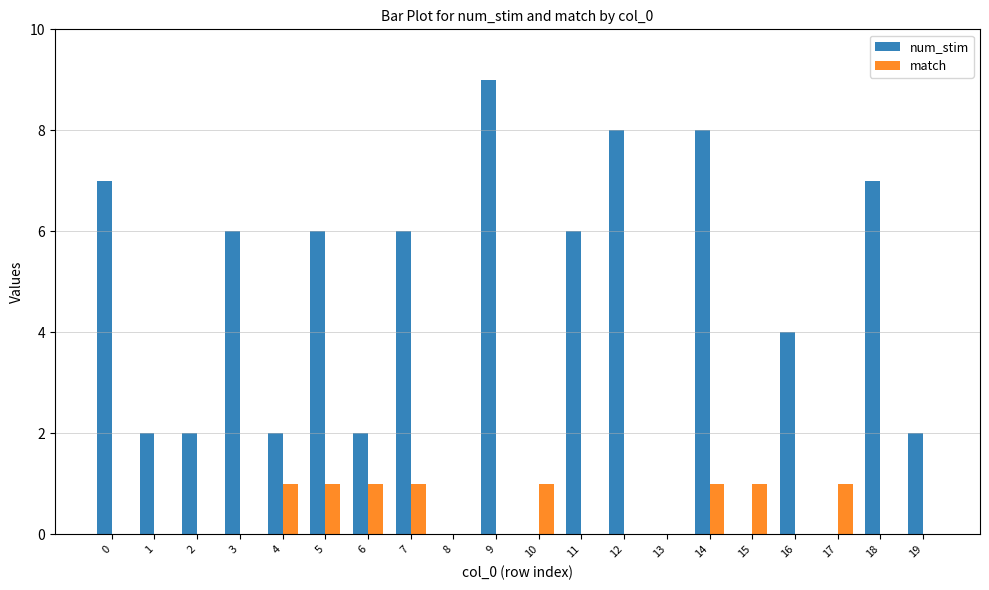

What is the sum of all num_stim values?

77